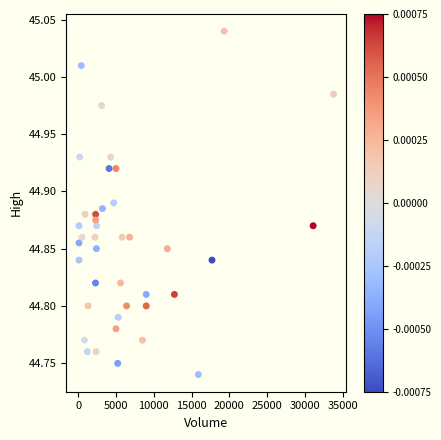

What is the range of X values (max minus min)?

33700.0